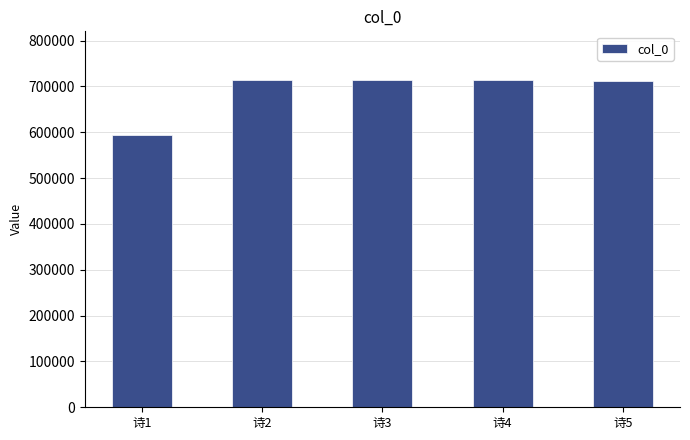

What value does the data have at 诗5, to the nearest 50?

712300